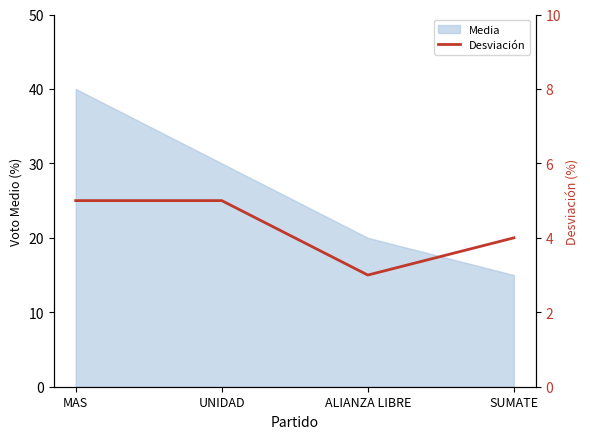

True or false: the data has more than 2 interior local peaks.

False